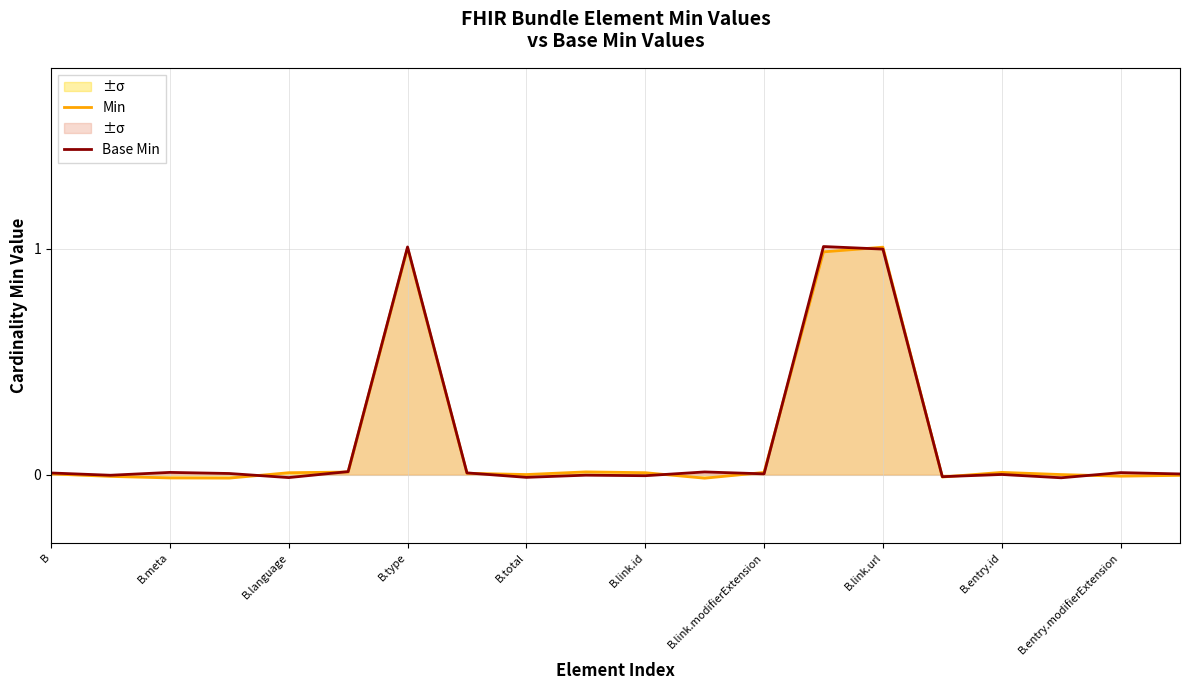

How many categories are shown in the chart?

20